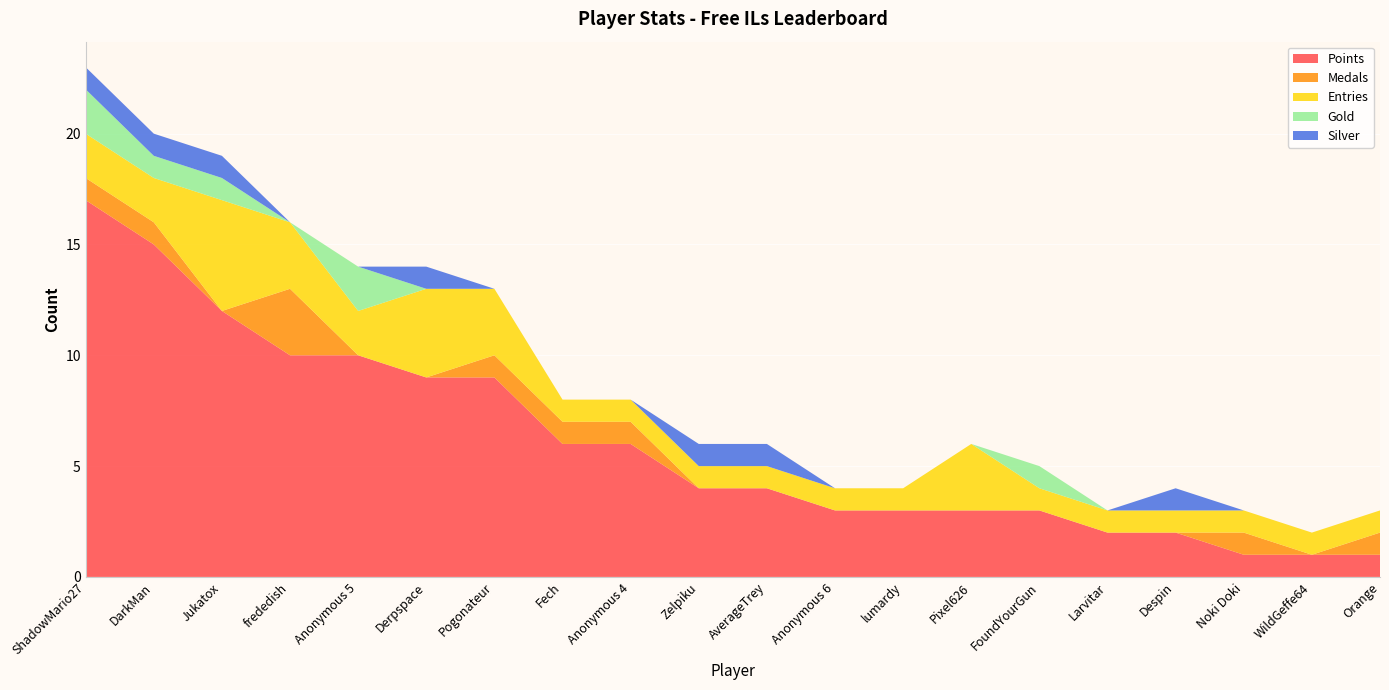

Reading left to right, list all the values displayed in this chart.

Points: ShadowMario27=17	DarkMan=15	Jukatox=12	frededish=10	Anonymous 5=10	Derpspace=9	Pogonateur=9	Fech=6	Anonymous 4=6	Zelpiku=4	AverageTrey=4	Anonymous 6=3	lumardy=3	Pixel626=3	FoundYourGun=3	Larvitar=2	Despin=2	Noki Doki=1	WildGeffe64=1	Orange=1
Medals: ShadowMario27=1	DarkMan=1	Jukatox=0	frededish=3	Anonymous 5=0	Derpspace=0	Pogonateur=1	Fech=1	Anonymous 4=1	Zelpiku=0	AverageTrey=0	Anonymous 6=0	lumardy=0	Pixel626=0	FoundYourGun=0	Larvitar=0	Despin=0	Noki Doki=1	WildGeffe64=0	Orange=1
Entries: ShadowMario27=2	DarkMan=2	Jukatox=5	frededish=3	Anonymous 5=2	Derpspace=4	Pogonateur=3	Fech=1	Anonymous 4=1	Zelpiku=1	AverageTrey=1	Anonymous 6=1	lumardy=1	Pixel626=3	FoundYourGun=1	Larvitar=1	Despin=1	Noki Doki=1	WildGeffe64=1	Orange=1
Gold: ShadowMario27=2	DarkMan=1	Jukatox=1	frededish=0	Anonymous 5=2	Derpspace=0	Pogonateur=0	Fech=0	Anonymous 4=0	Zelpiku=0	AverageTrey=0	Anonymous 6=0	lumardy=0	Pixel626=0	FoundYourGun=1	Larvitar=0	Despin=0	Noki Doki=0	WildGeffe64=0	Orange=0
Silver: ShadowMario27=1	DarkMan=1	Jukatox=1	frededish=0	Anonymous 5=0	Derpspace=1	Pogonateur=0	Fech=0	Anonymous 4=0	Zelpiku=1	AverageTrey=1	Anonymous 6=0	lumardy=0	Pixel626=0	FoundYourGun=0	Larvitar=0	Despin=1	Noki Doki=0	WildGeffe64=0	Orange=0